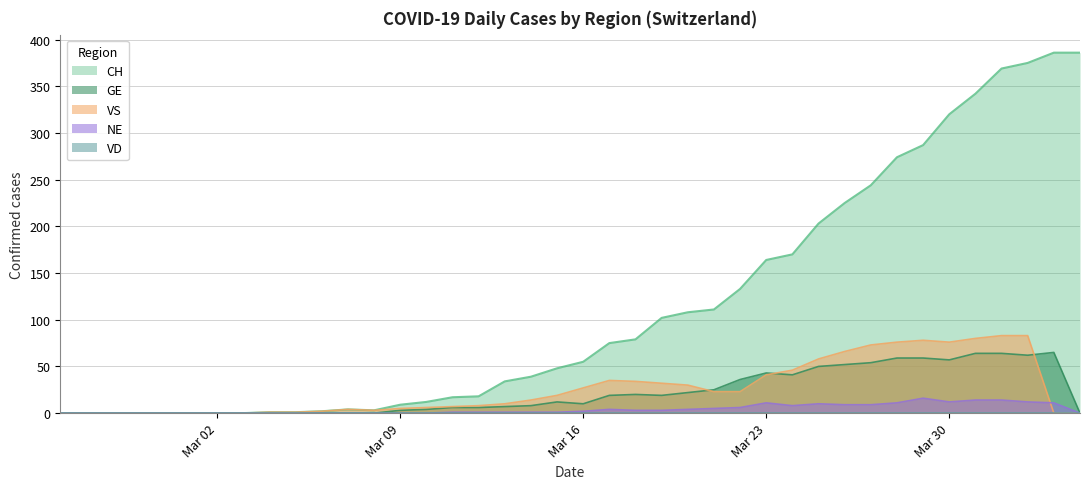

True or false: GE and NE cross at least once.

False